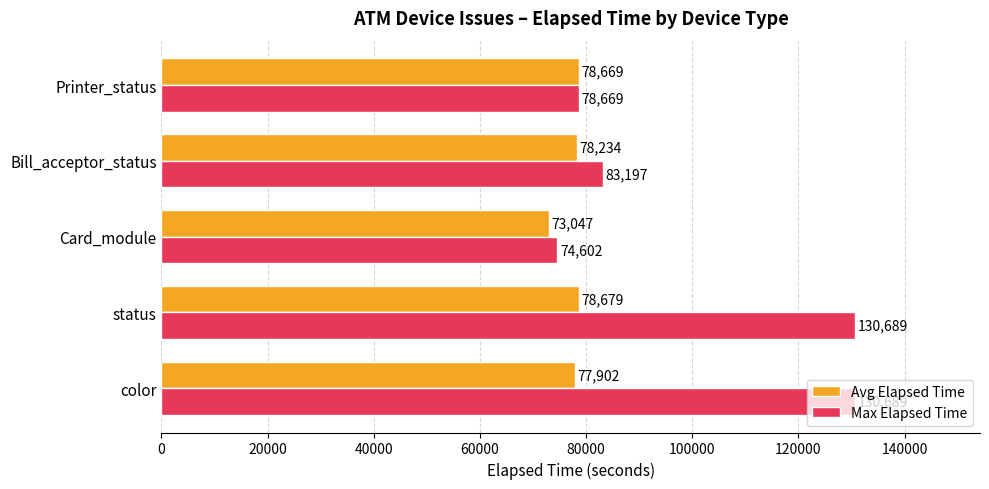

What is the total value across all series at Bill_acceptor_status?

161431